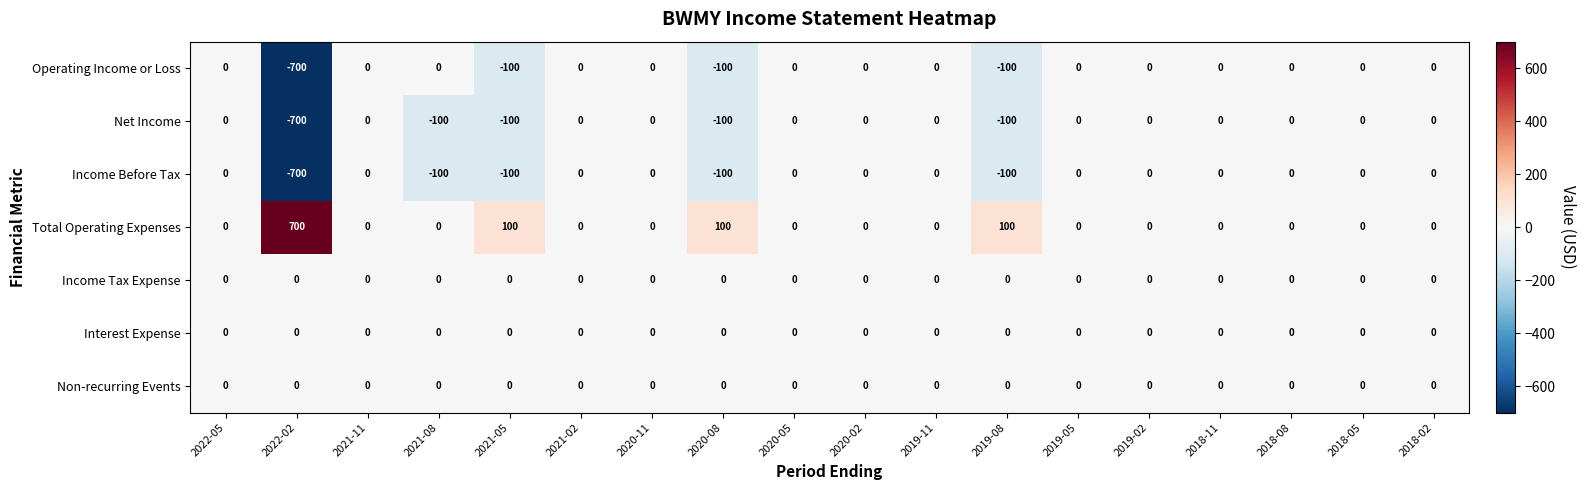

Which series has the largest total across all categories?

Total Operating Expenses